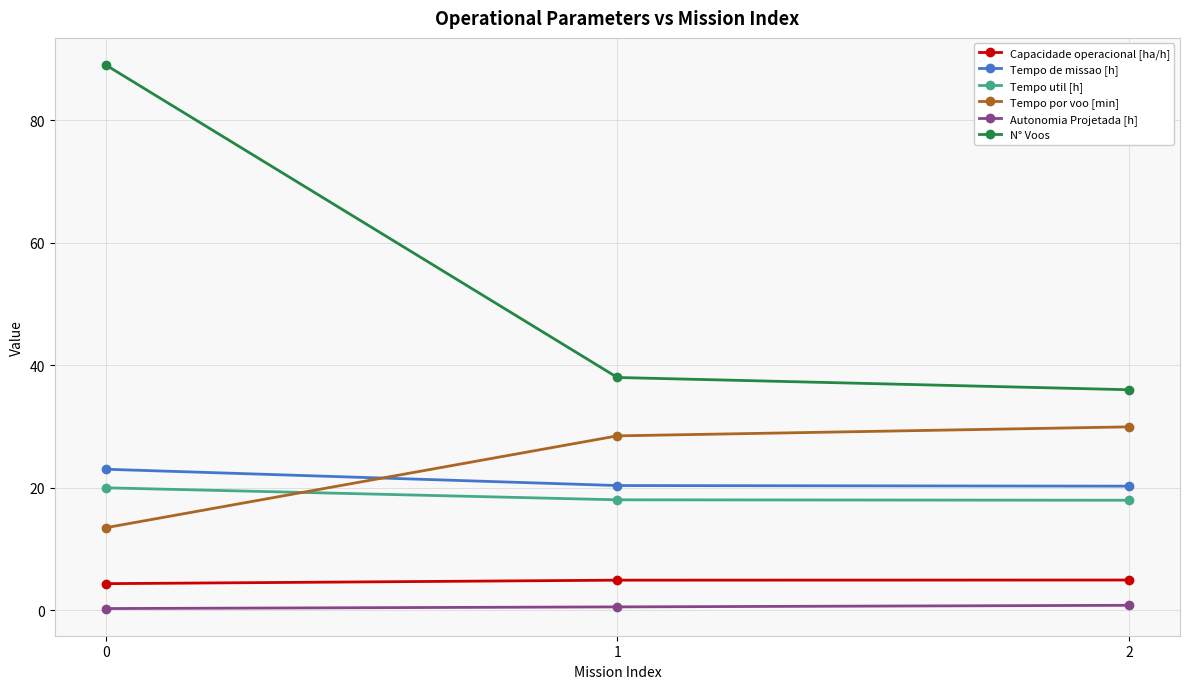

Is it true that Capacidade operacional [ha/h] equals 4.3 at 0?

True